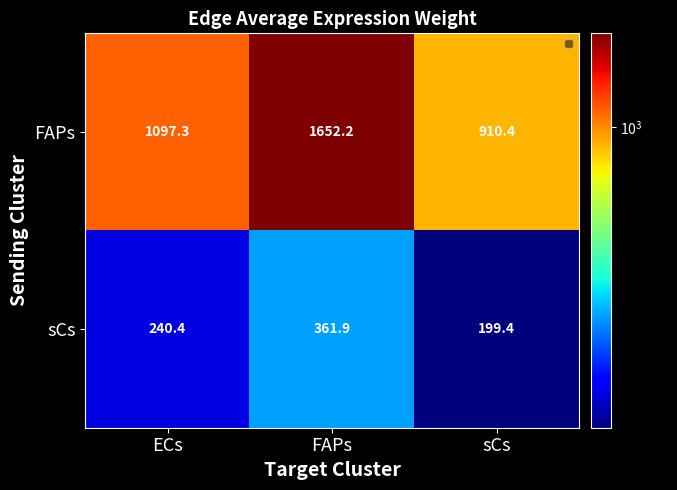

What is the difference between the FAPs values at sCs and ECs?

186.9